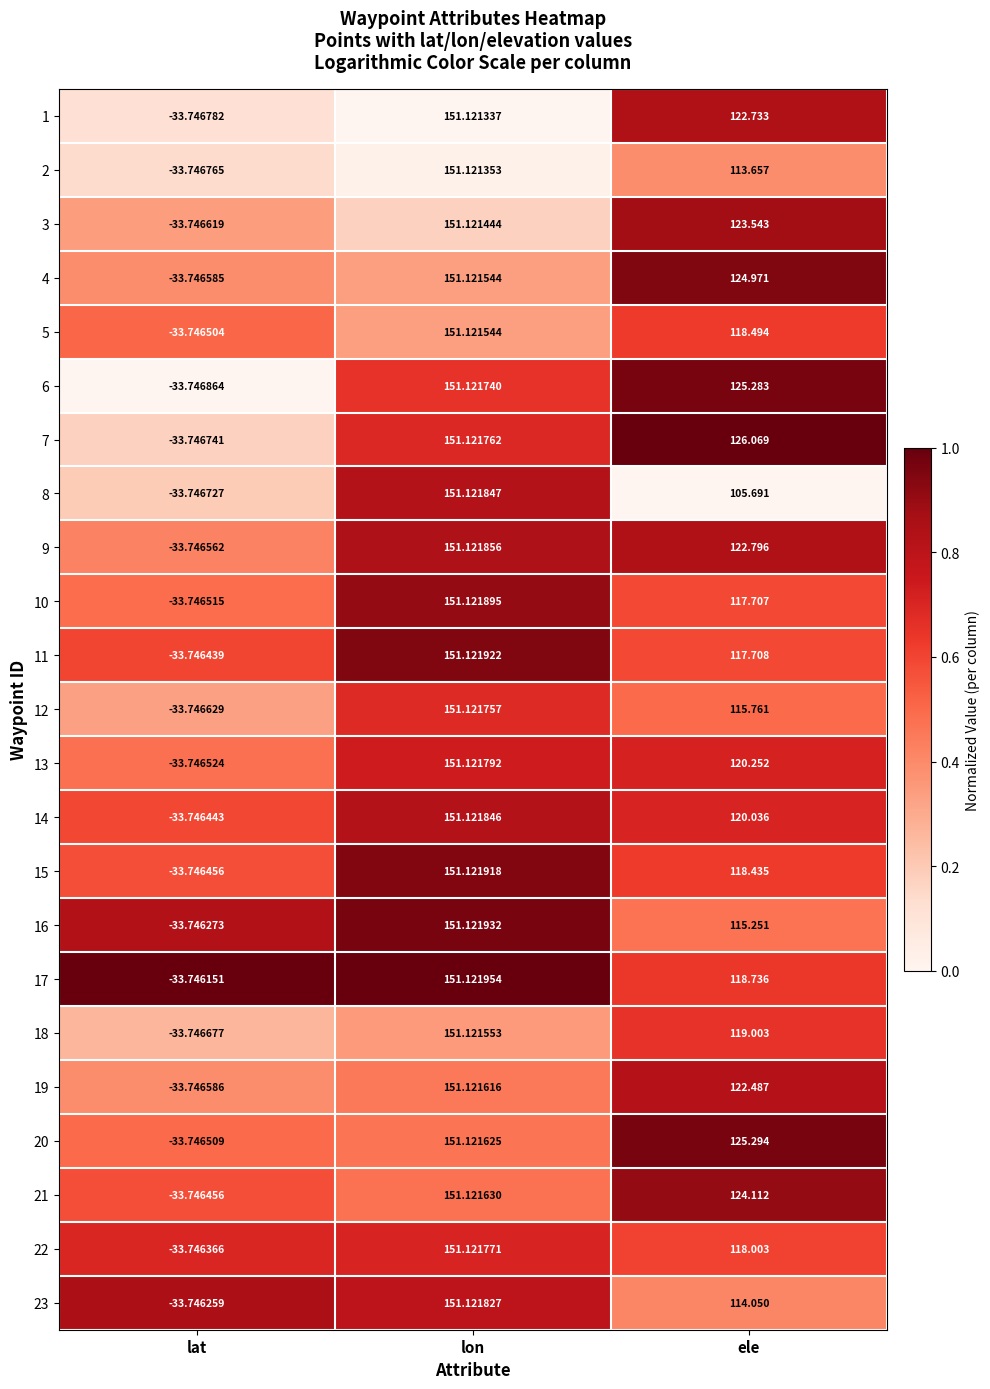

Between lat and ele, which series saw the biggest shift?

7